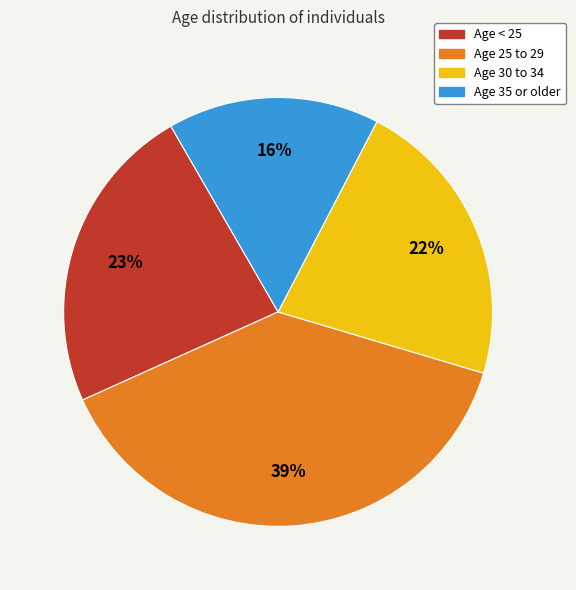

Is there any slice that represents more than half of the pie?

No